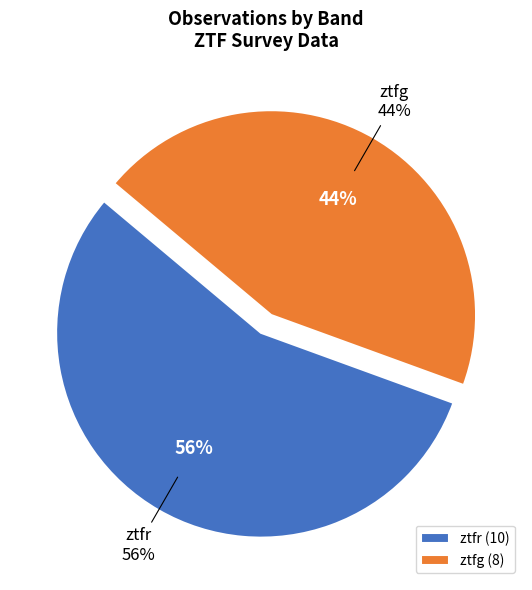

Count the number of slices in the pie.

2